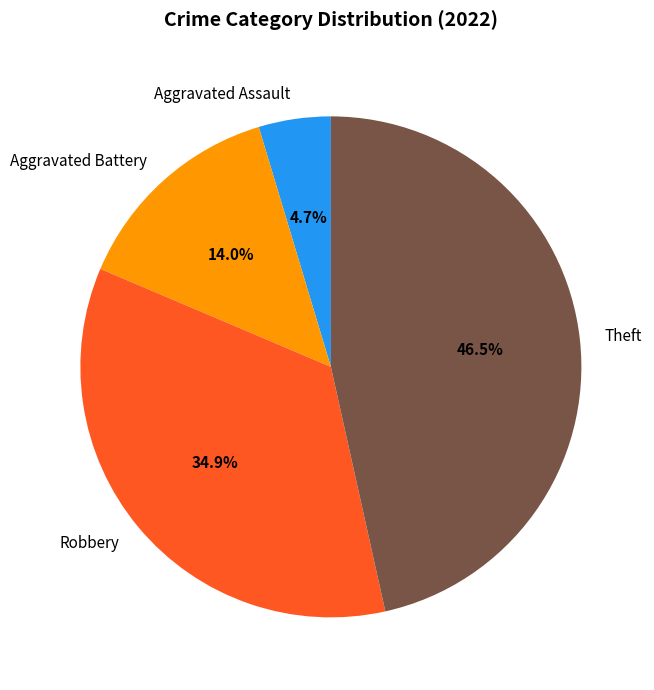

What percentage is the Aggravated Assault slice, to the nearest percent?

5%